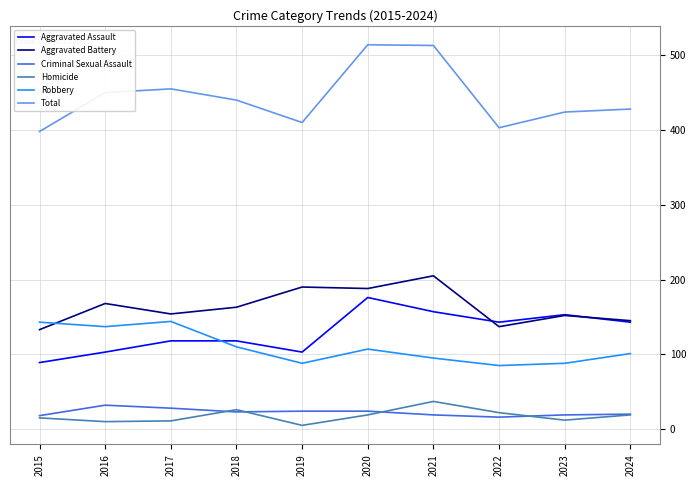

At which category does Aggravated Battery reach its first local valley?

2017